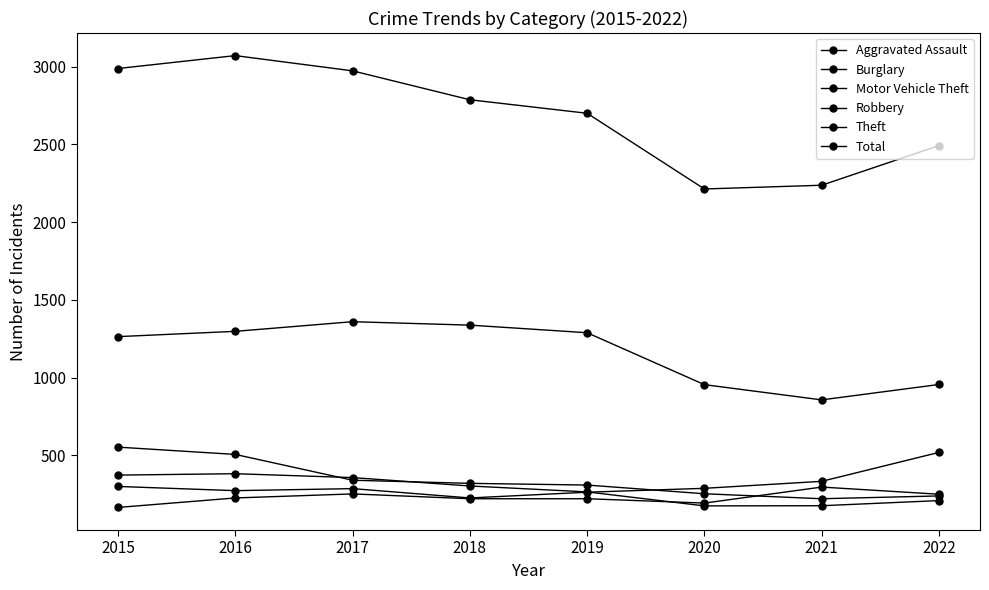

At which label does Motor Vehicle Theft first exceed 287?

2015